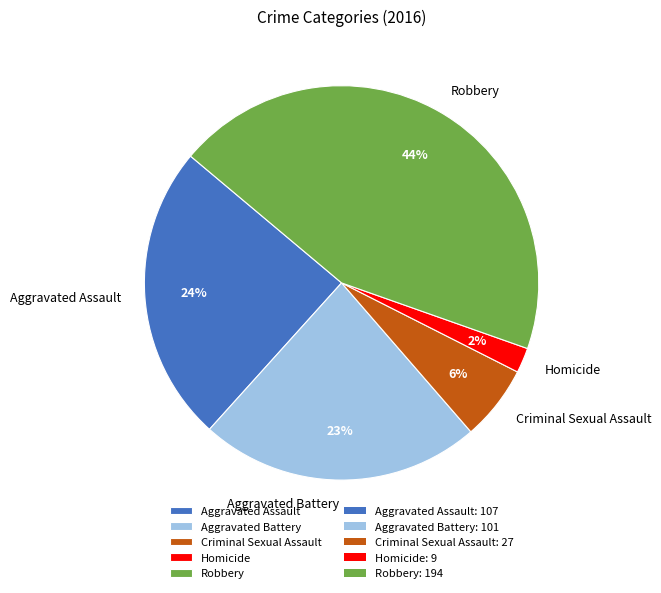

To the nearest percent, what percentage of the pie is Homicide?

2%